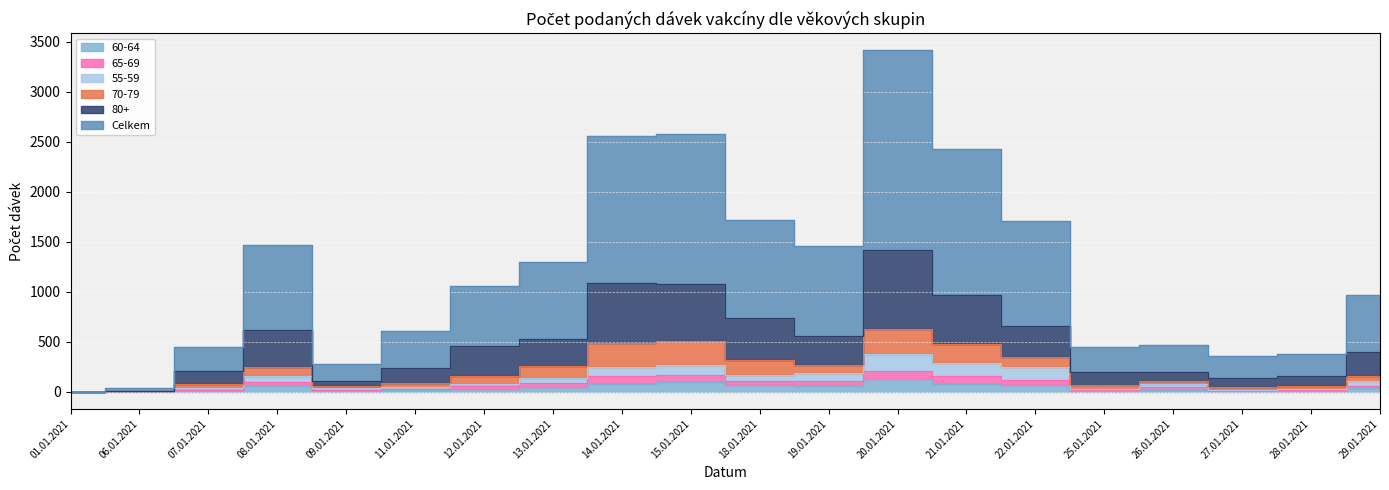

What is the approximate value of 80+ at 07.01.2021, to the nearest 100?

200